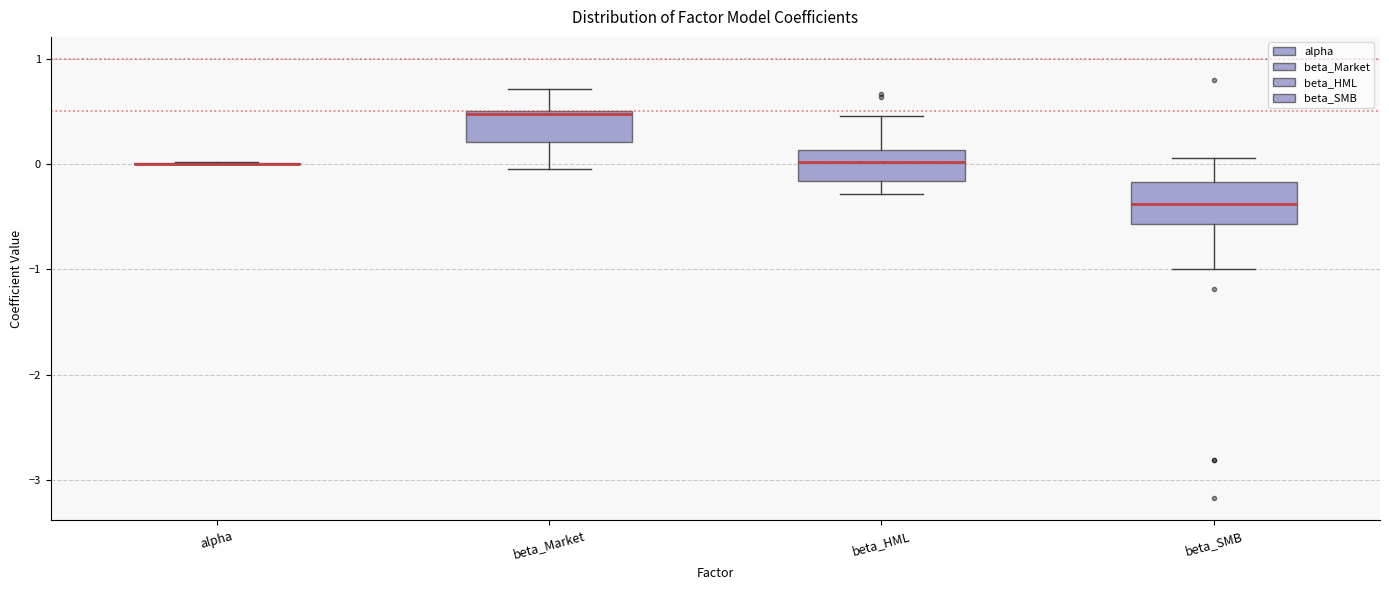

Reading left to right, transcribe this box plot: for each box, give where its median line is, the range the box spans, and where its two whiskers end, as read against the y-axis. The values are not printed on the chart, so give them approximately, as read against the axis.

alpha: box collapsed to a line at 0.0, whiskers 0.0 to 0.0
beta_Market: median 0.5, box 0.2 to 0.5, whiskers 0.0 to 0.7
beta_HML: median 0.0, box -0.2 to 0.1, whiskers -0.3 to 0.5
beta_SMB: median -0.4, box -0.6 to -0.2, whiskers -1.0 to 0.1